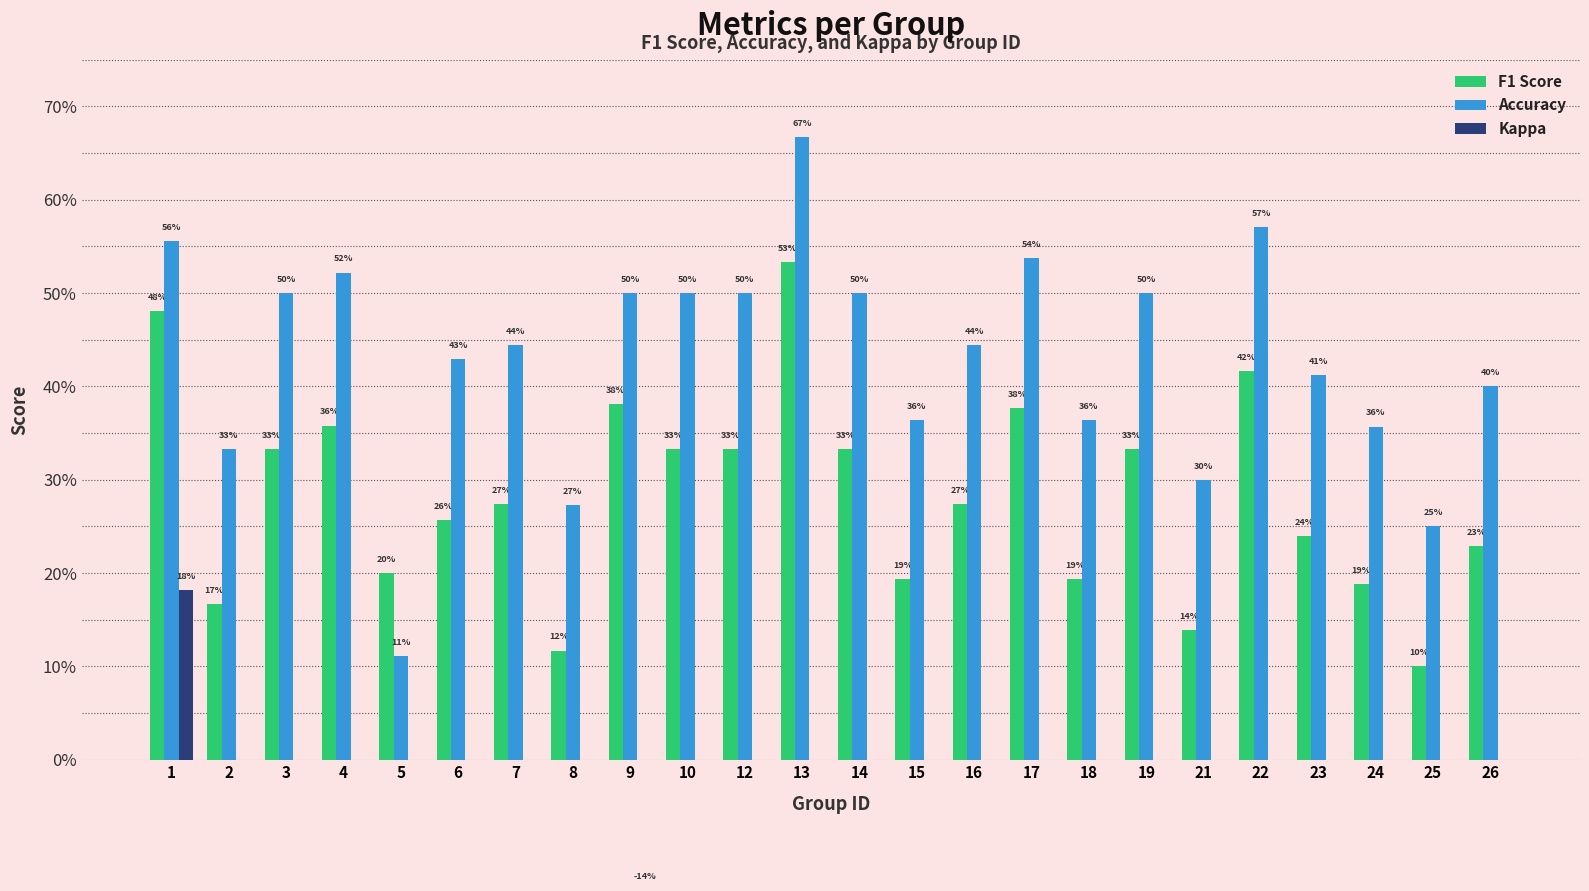

Reading left to right, list all the values displayed in this chart.

F1 Score: 1=0.5	2=0.2	3=0.3	4=0.4	5=0.2	6=0.3	7=0.3	8=0.1	9=0.4	10=0.3	12=0.3	13=0.5	14=0.3	15=0.2	16=0.3	17=0.4	18=0.2	19=0.3	21=0.1	22=0.4	23=0.2	24=0.2	25=0.1	26=0.2
Accuracy: 1=0.6	2=0.3	3=0.5	4=0.5	5=0.1	6=0.4	7=0.4	8=0.3	9=0.5	10=0.5	12=0.5	13=0.7	14=0.5	15=0.4	16=0.4	17=0.5	18=0.4	19=0.5	21=0.3	22=0.6	23=0.4	24=0.4	25=0.2	26=0.4
Kappa: 1=0.2	2=0.0	3=0.0	4=0.0	5=0.0	6=0.0	7=0.0	8=0.0	9=-0.1	10=0.0	12=0.0	13=0.0	14=0.0	15=0.0	16=0.0	17=0.0	18=0.0	19=0.0	21=0.0	22=0.0	23=0.0	24=0.0	25=0.0	26=0.0